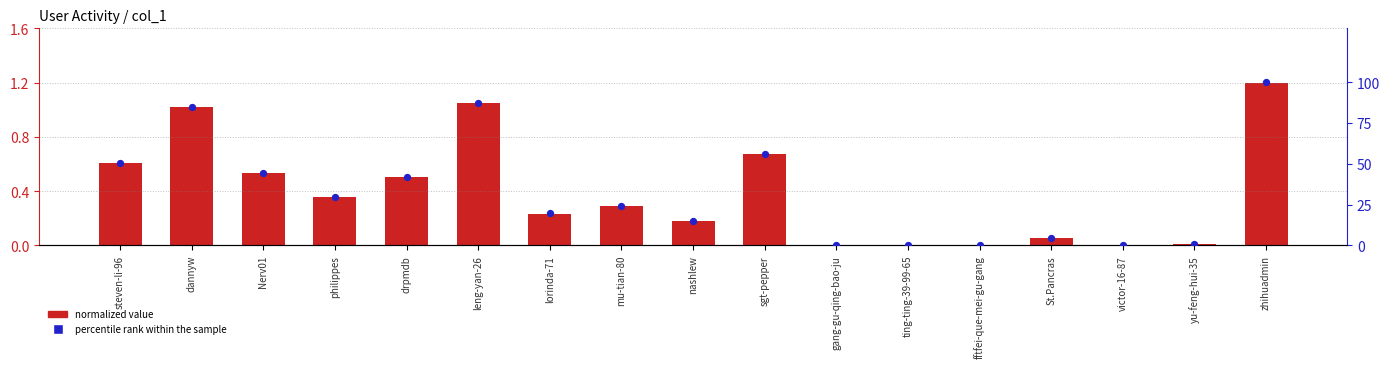

Which series has the largest total across all categories?

percentile rank within the sample